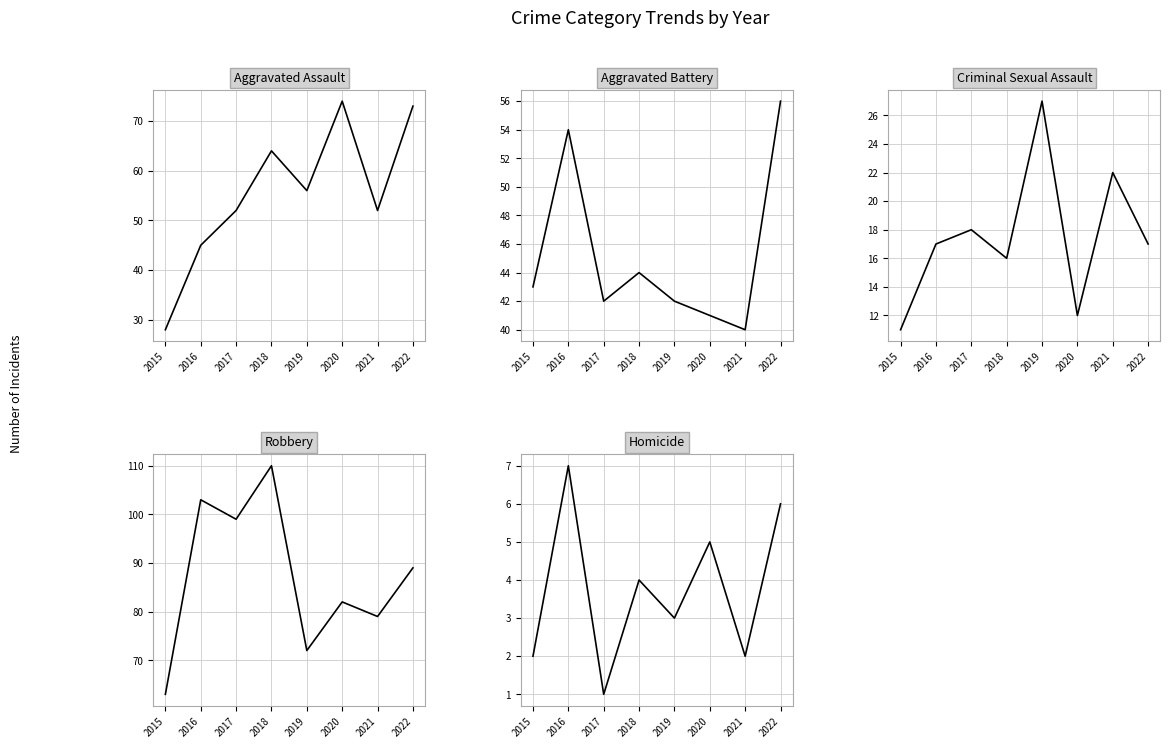

True or false: Aggravated Battery has a value of 61 at 2018.

False